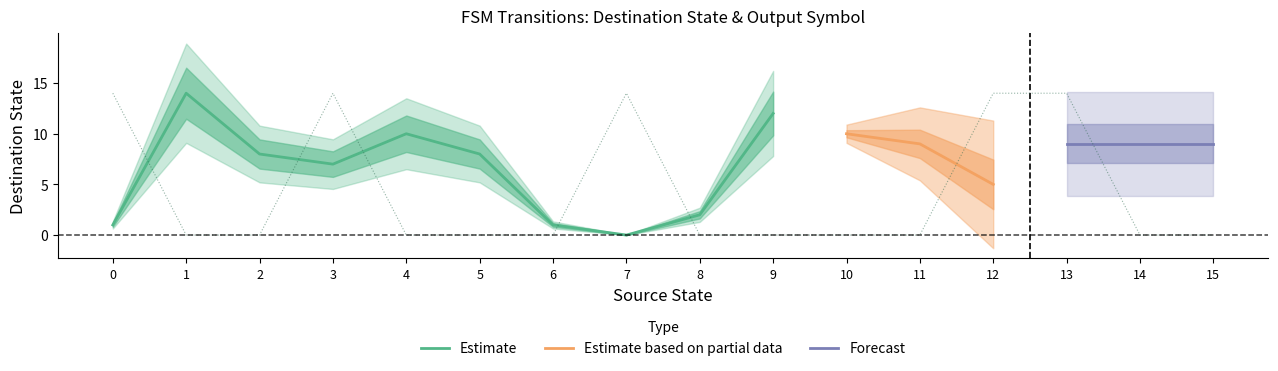

Is it true that the value at 2 is 0?

True